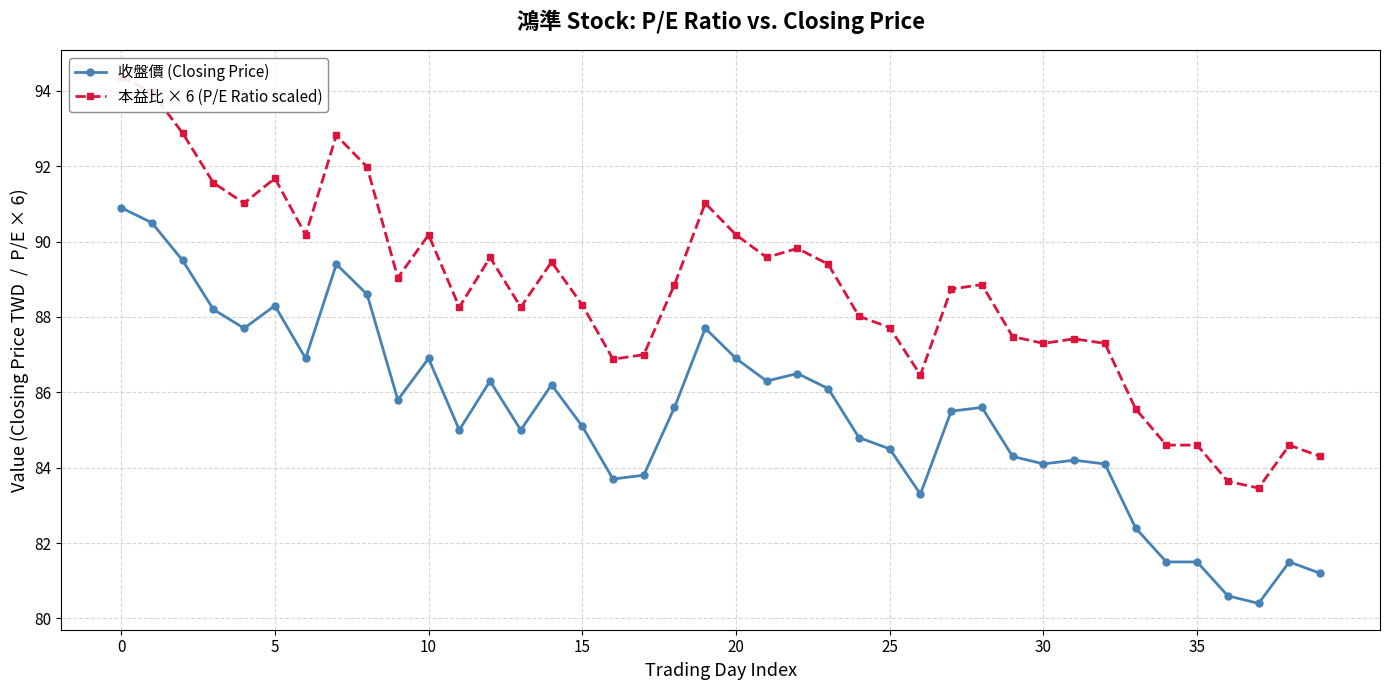

How many distinct data groups are displayed?

2